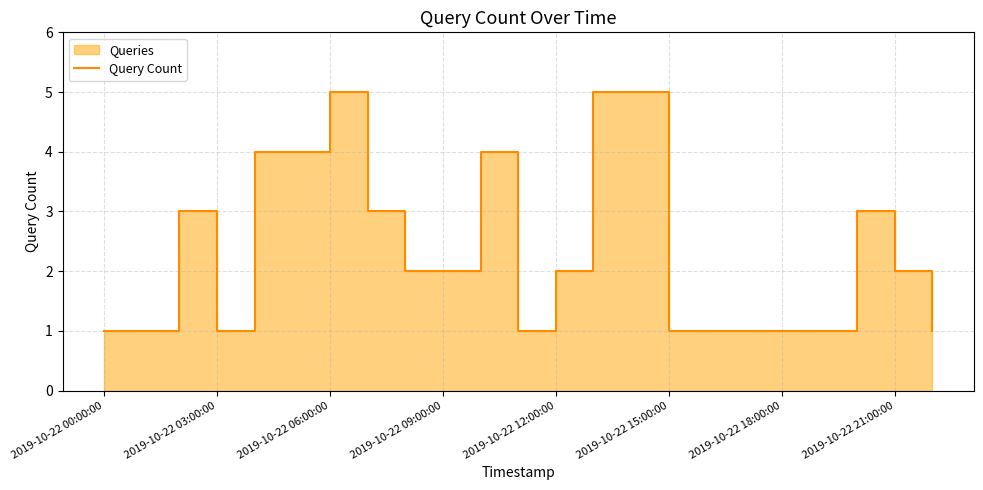

Is it true that the value at 2019-10-22 00:00:00 is 1?

True